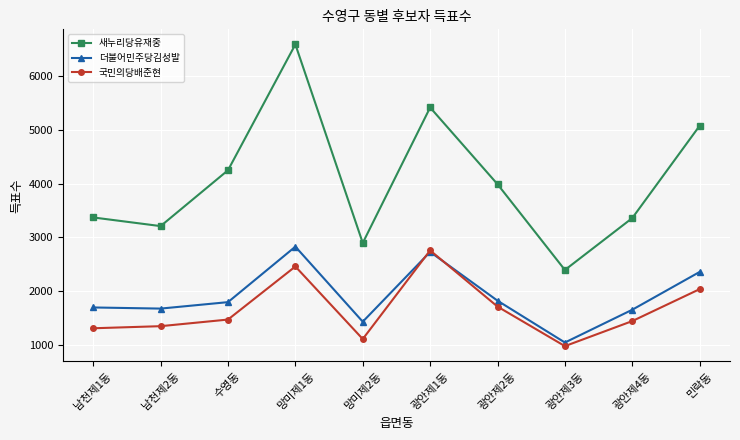

The 국민의당배준현 series shows 1220 at 민락동. True or false?

False